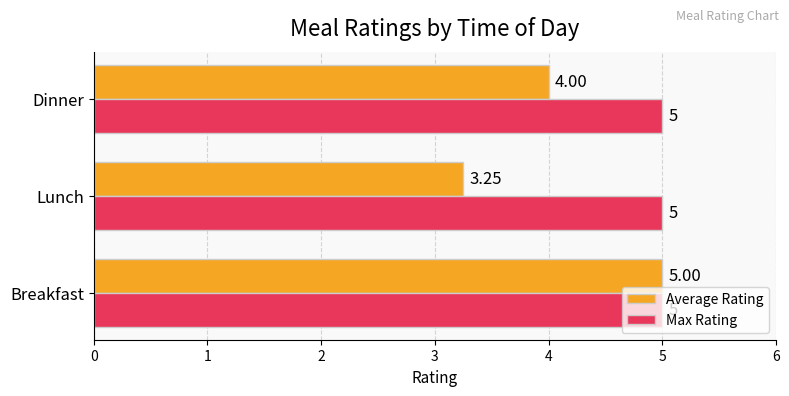

What is the average value of the Max Rating series?

5.0